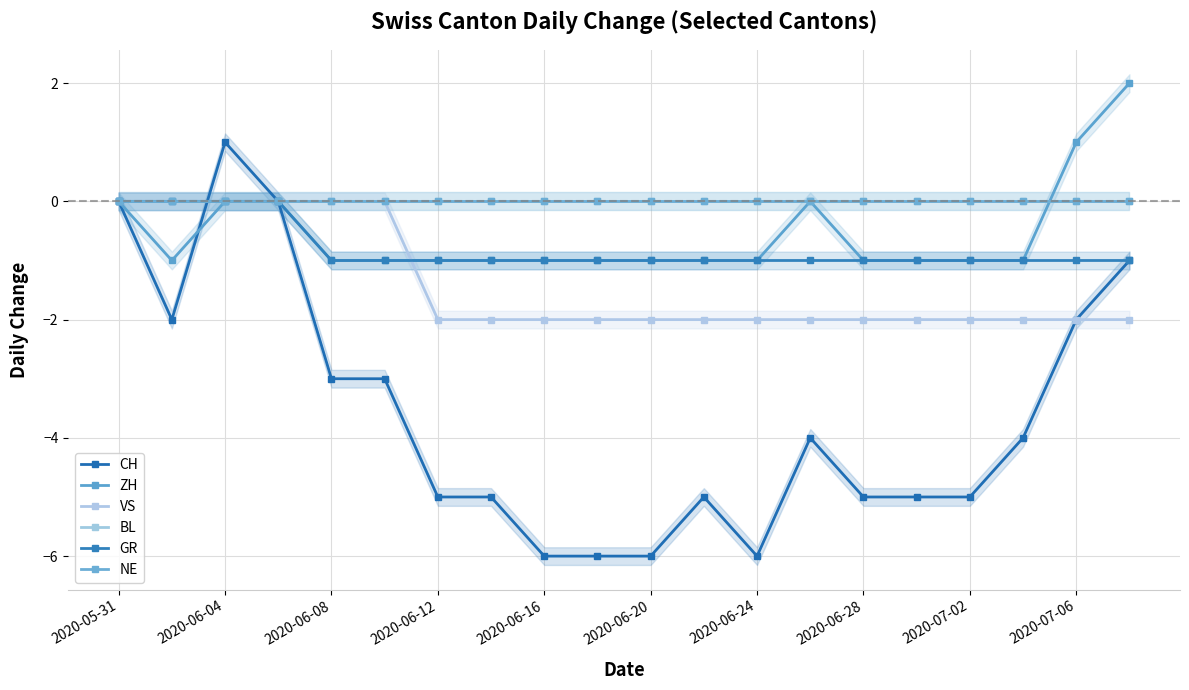

What is the difference between the maximum and minimum values in the CH series?

7